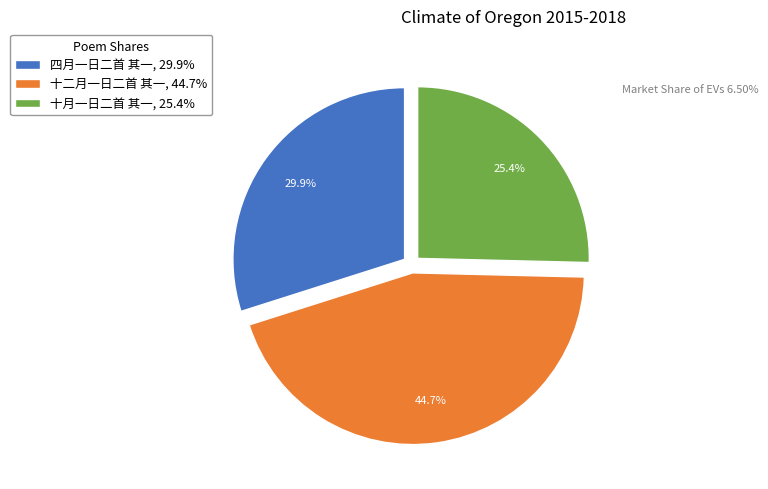

The 十二月一日二首 其一 slice represents 45% of the pie. True or false?

True